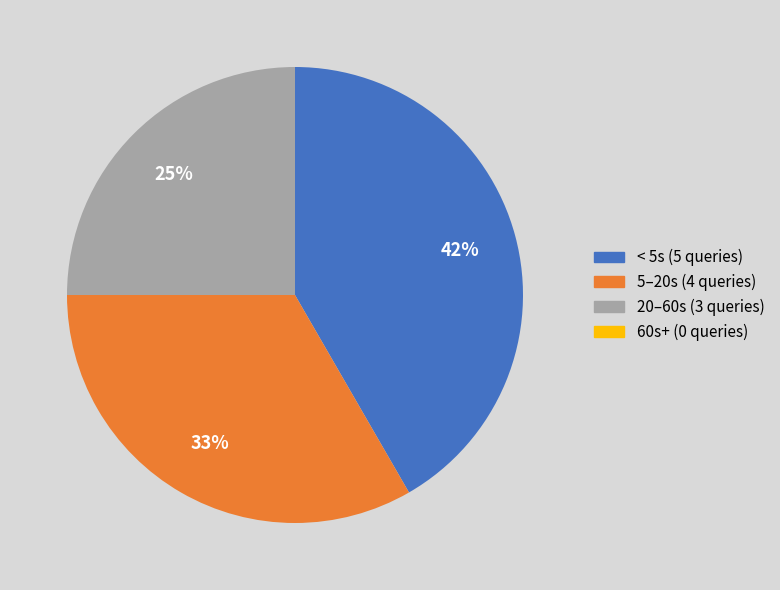

Which slice is the largest?

< 5s (5 queries)